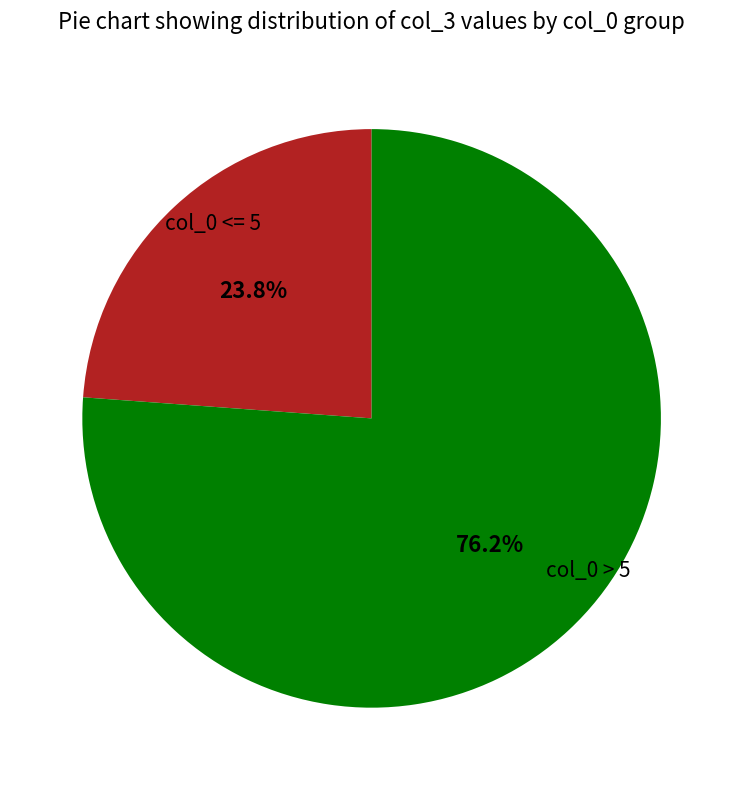

Which category accounts for the majority?

col_0 > 5